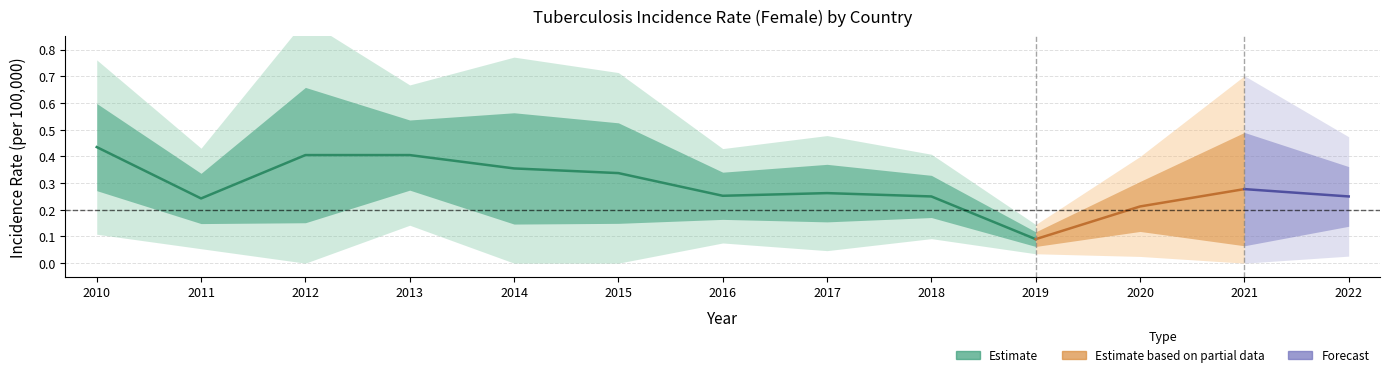

Between 2020 and 2013, which is larger?

2013